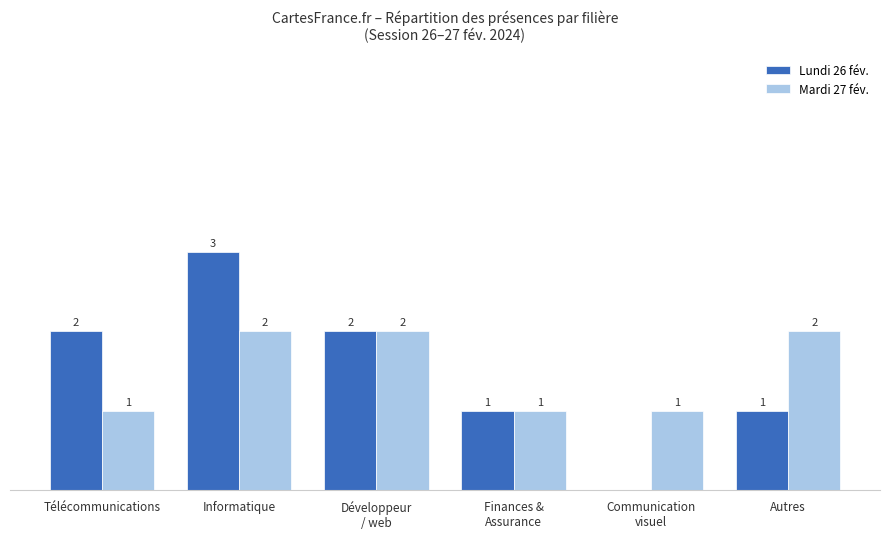

At which category is the sum across all series the highest?

Informatique